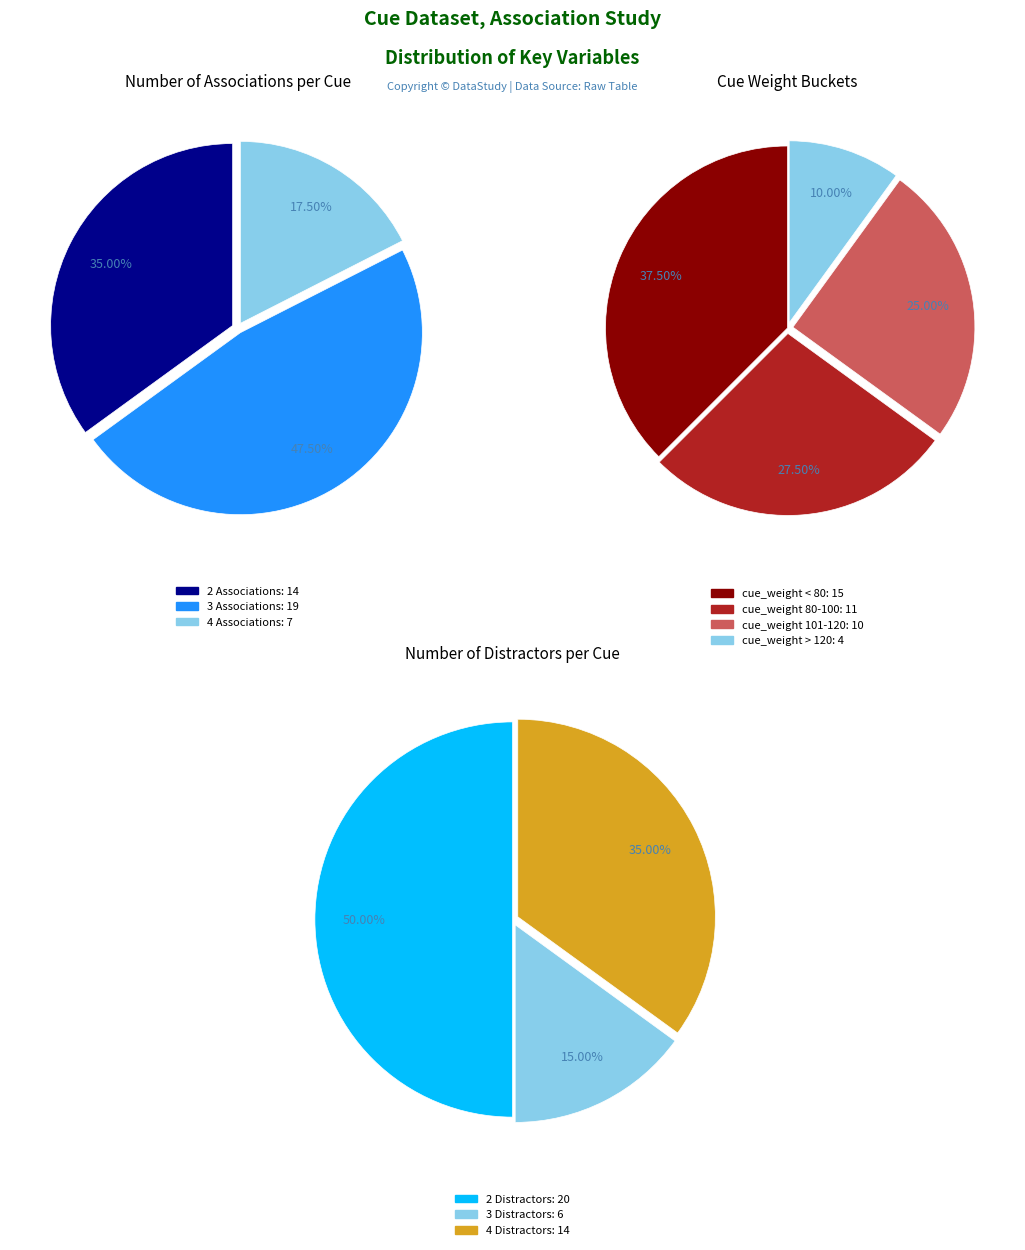

Does any single category account for the majority?

No